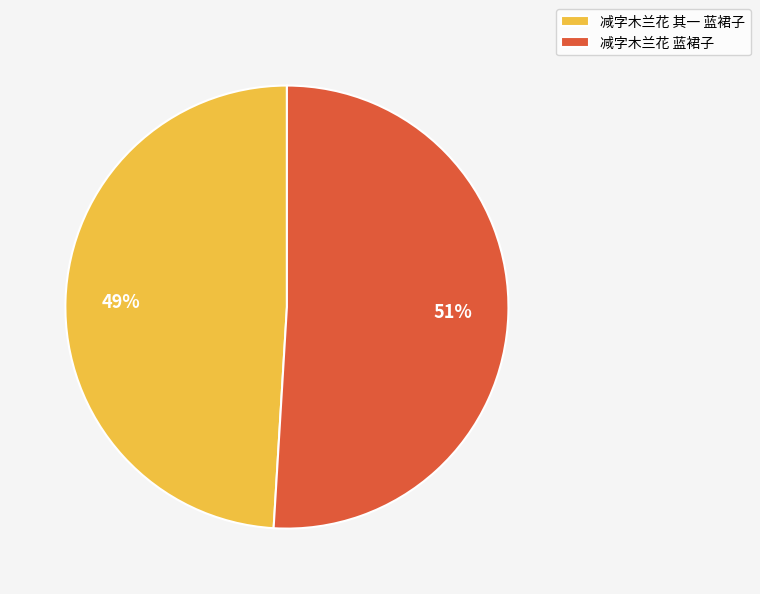

What is the ratio of the value at 减字木兰花 蓝裙子 to the value at 减字木兰花 其一 蓝裙子?

1.0